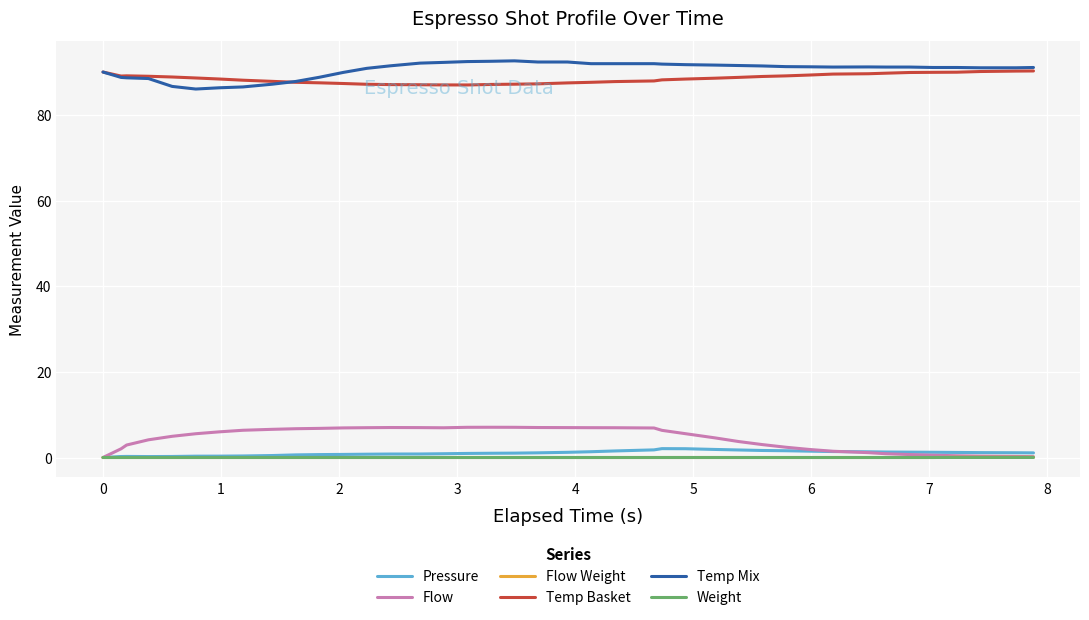

How many lines are shown in the chart?

6